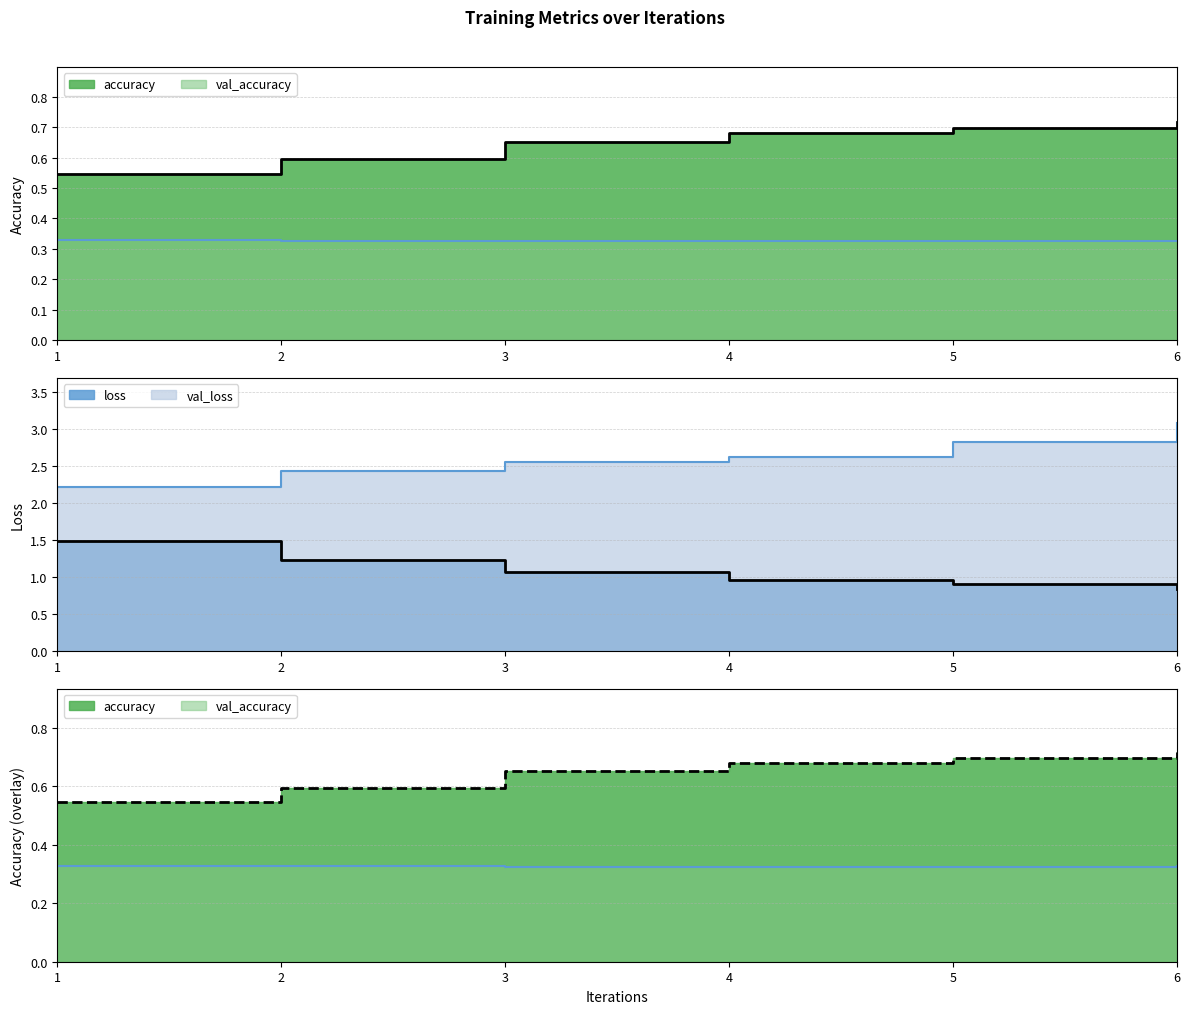

Rank the categories by accuracy value from highest to lowest.

6, 5, 4, 3, 2, 1